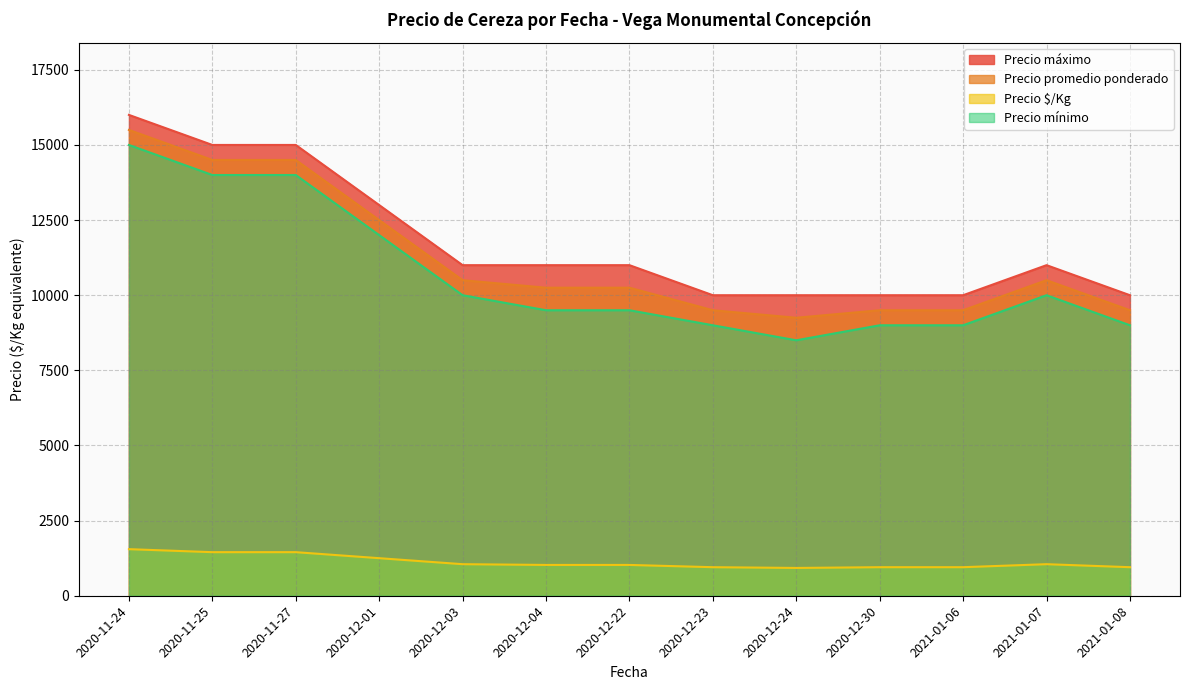

How many lines are shown in the chart?

4